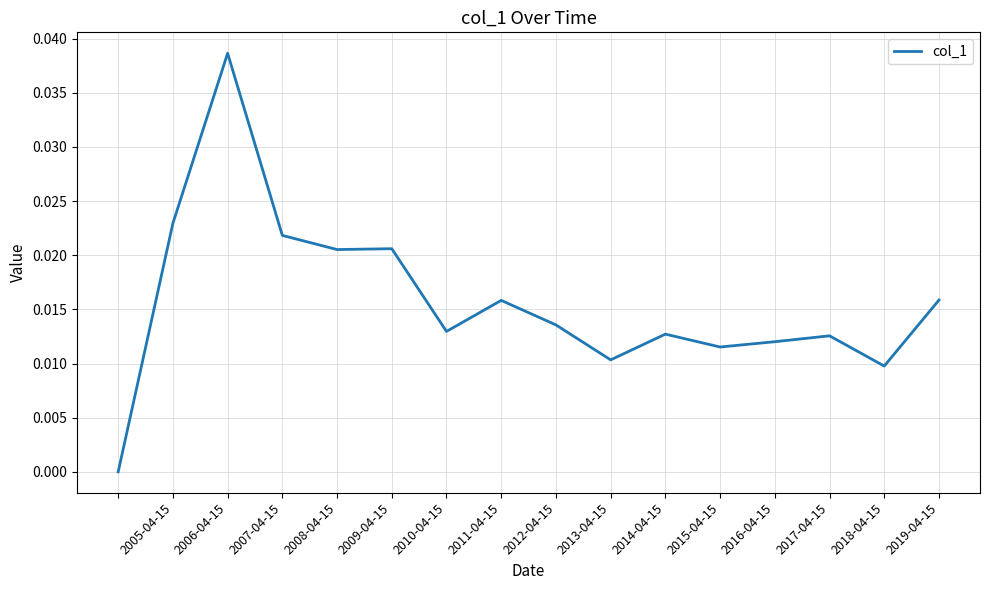

Between 2014-04-15 and 2018-04-15, which is larger?

2014-04-15